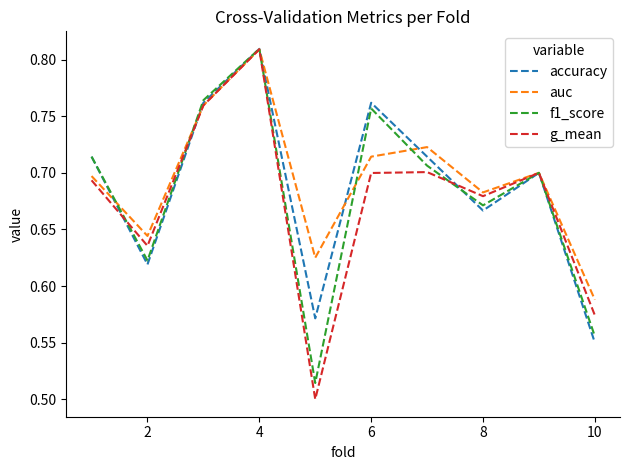

Rank the series by their average value, from highest to lowest.

auc, accuracy, f1_score, g_mean